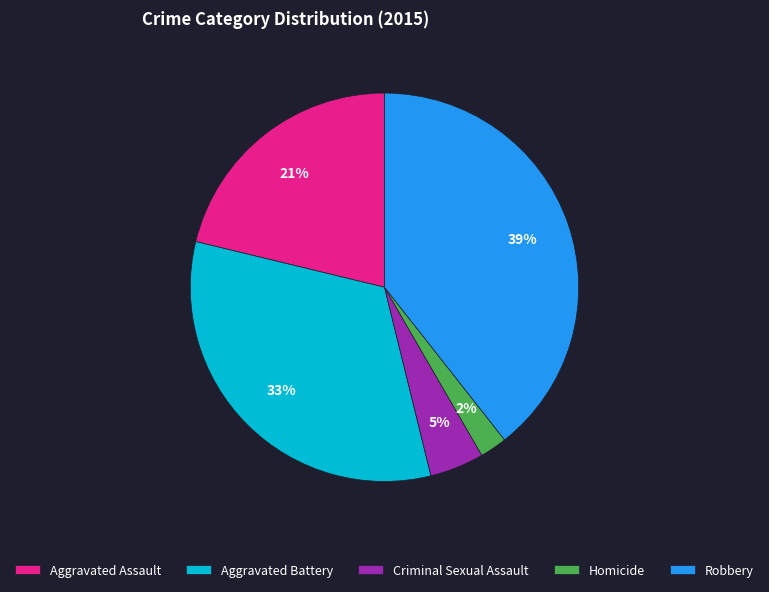

Is the sum of Criminal Sexual Assault and Aggravated Battery greater than half?

No